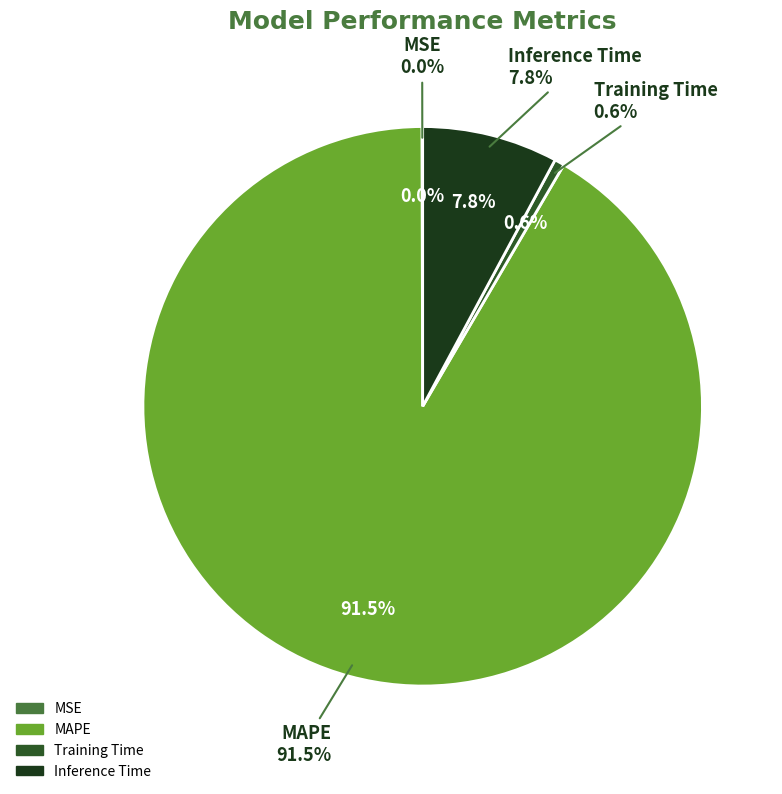

Is it true that Inference Time is 1% of the pie?

False